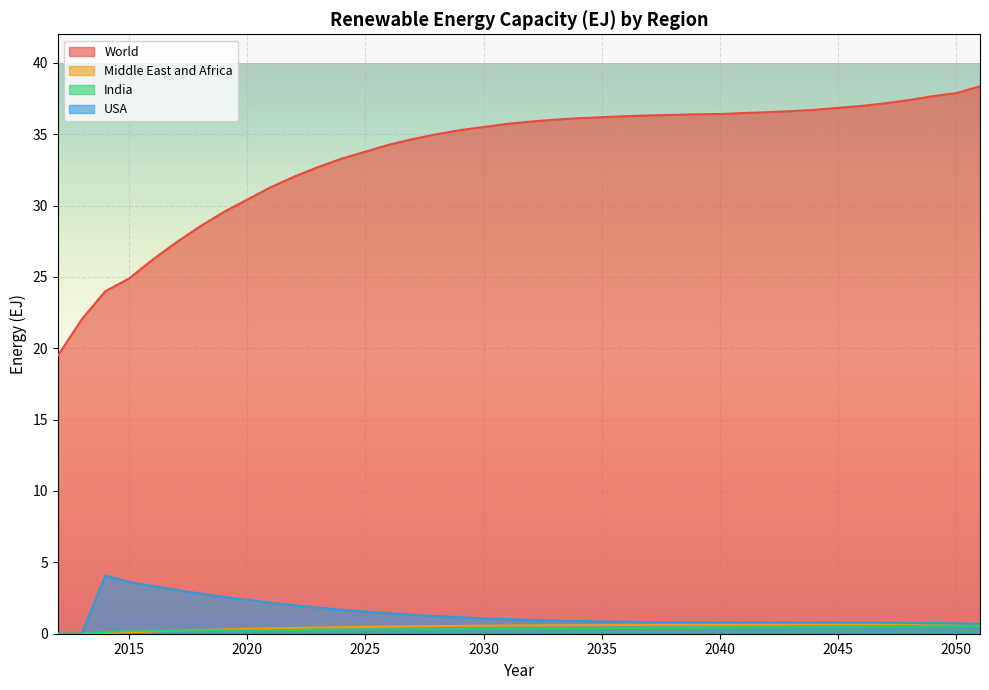

The value of India at 2046 is 0.5. True or false?

True